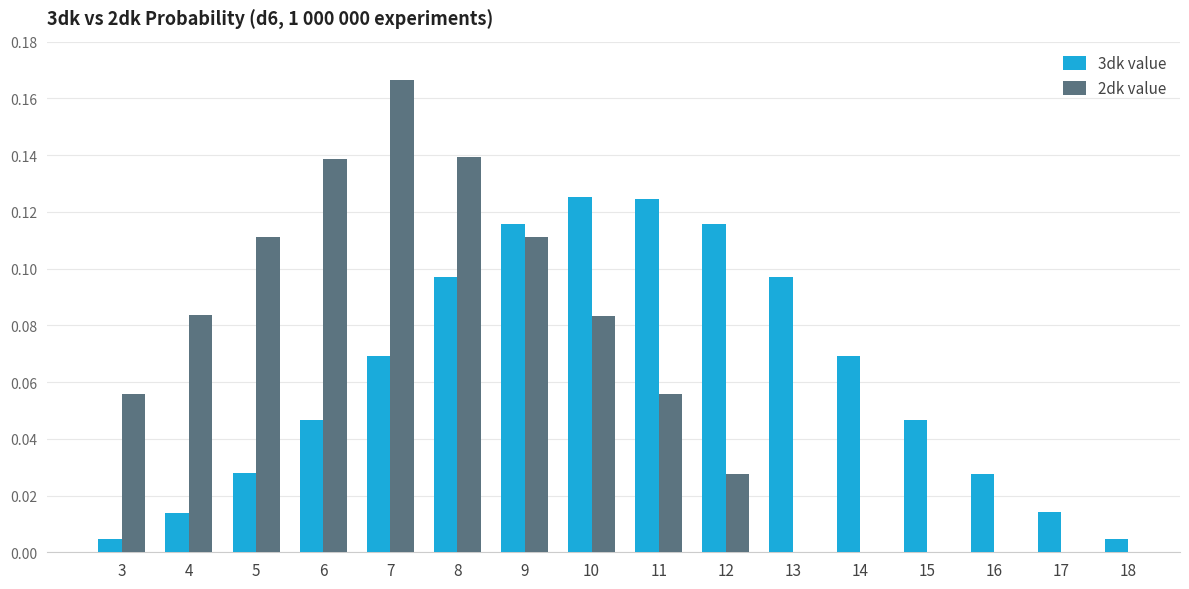

What value does the data have at 10?

0.1